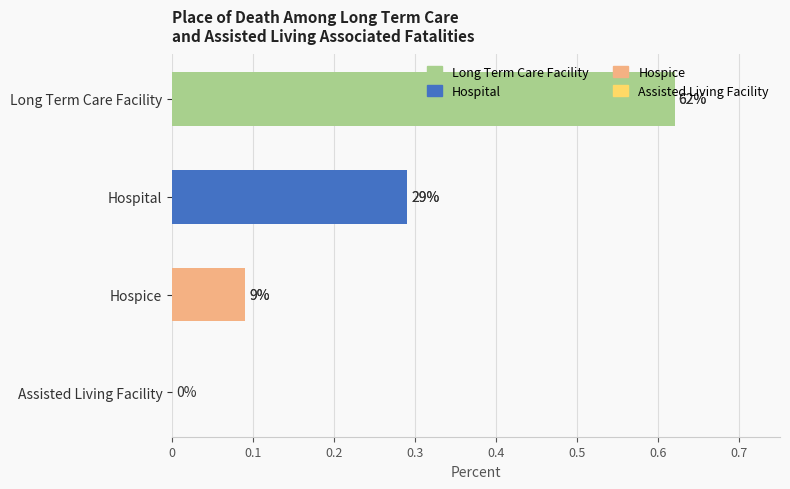

How many positive values are there?

3